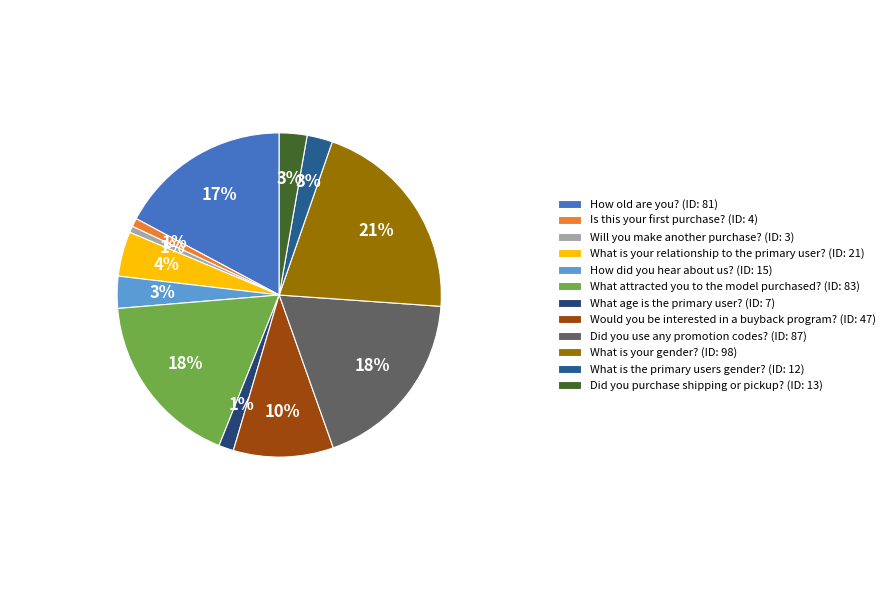

To the nearest percent, what percentage of the pie is What is the primary users gender??

3%